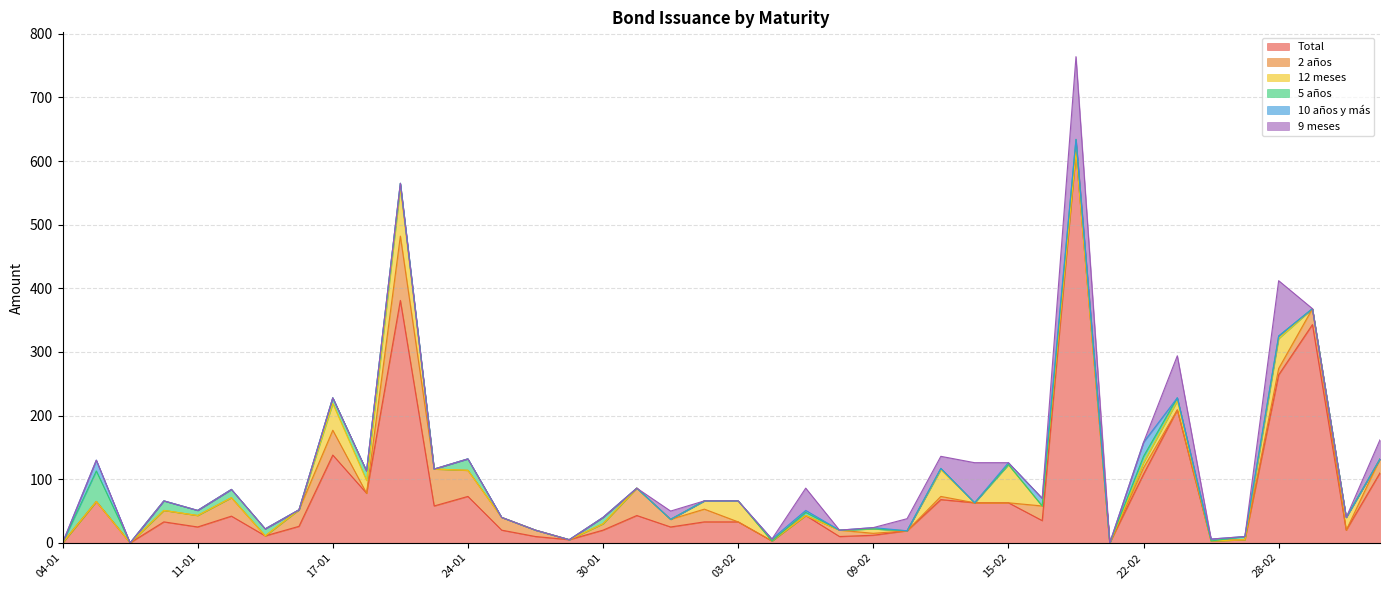

In 9 meses, how many points are higher than both neighbors (excluding endpoints)?

6